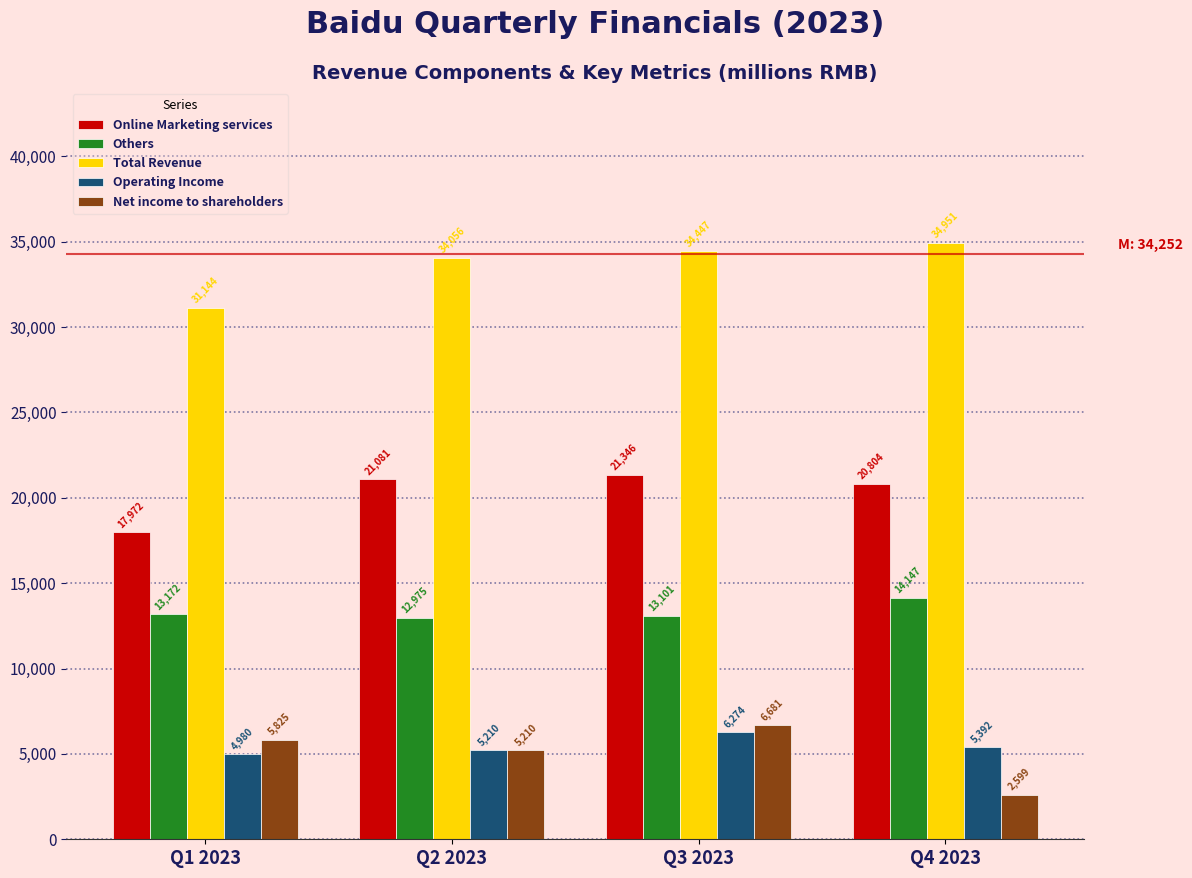

Reading left to right, transcribe all the data shown in this chart.

Online Marketing services: Q1 2023=17972	Q2 2023=21081	Q3 2023=21346	Q4 2023=20804
Others: Q1 2023=13172	Q2 2023=12975	Q3 2023=13101	Q4 2023=14147
Total Revenue: Q1 2023=31144	Q2 2023=34056	Q3 2023=34447	Q4 2023=34951
Operating Income: Q1 2023=4980	Q2 2023=5210	Q3 2023=6274	Q4 2023=5392
Net income to shareholders: Q1 2023=5825	Q2 2023=5210	Q3 2023=6681	Q4 2023=2599